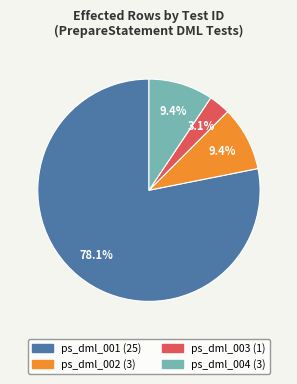

Count the number of slices in the pie.

4